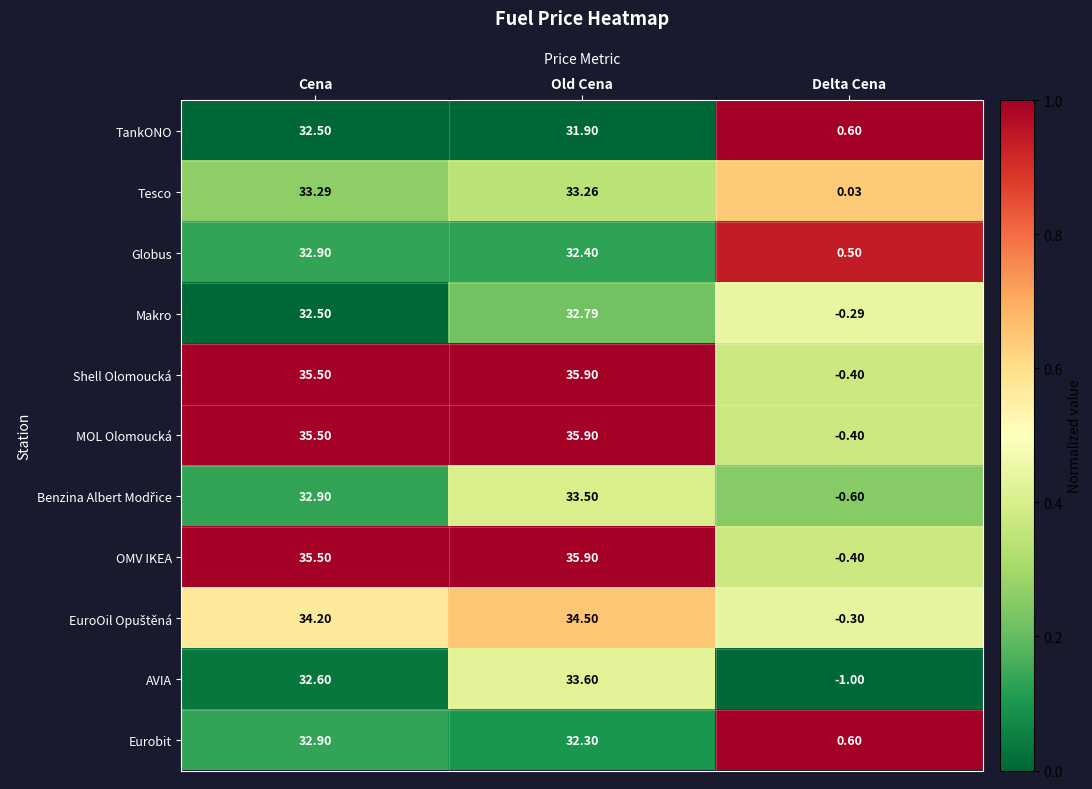

Which category has the lowest value in the AVIA series?

Delta Cena